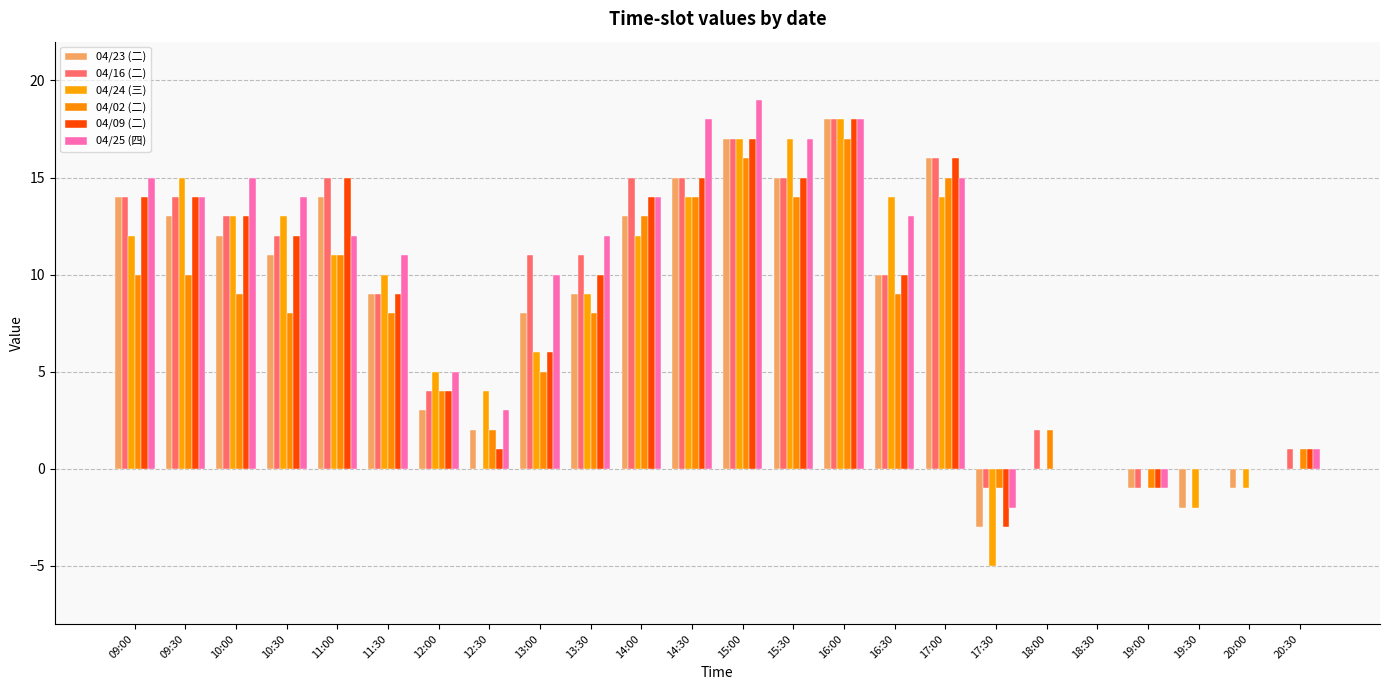

Between 17:00 and 18:00, which series saw the biggest shift?

04/23 (二)